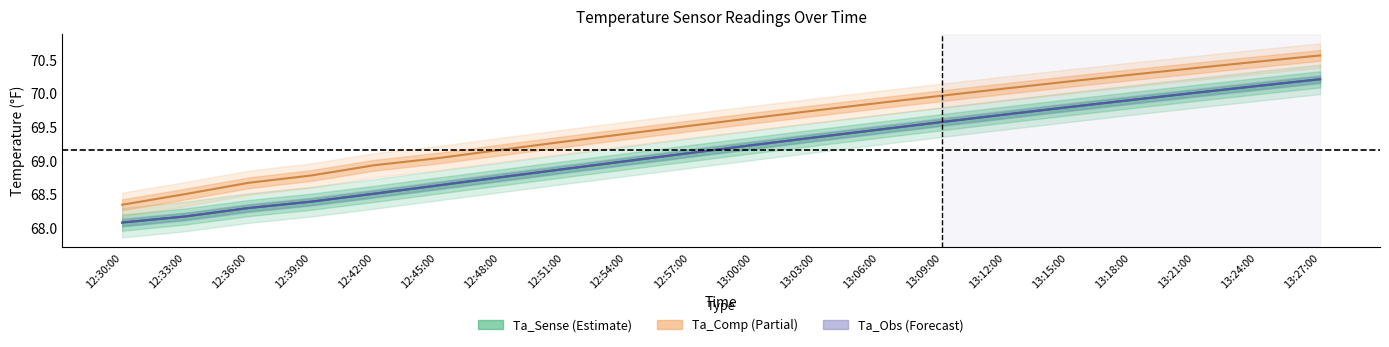

How many series are shown in this chart?

3